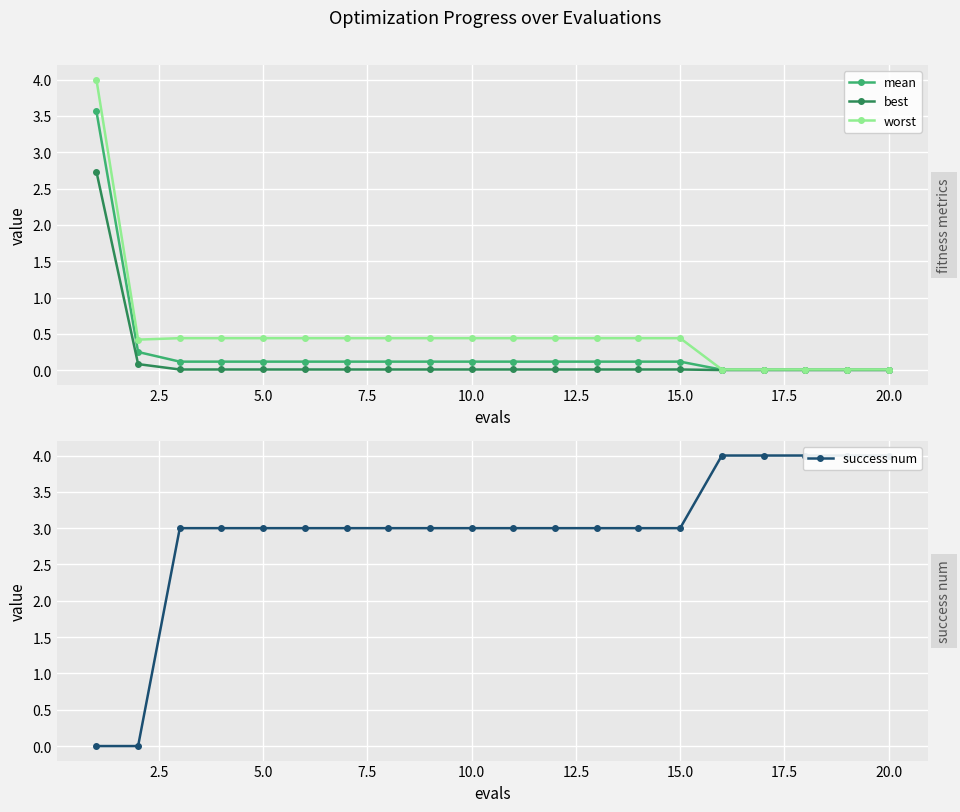

The mean series shows 0.1 at 10.0. True or false?

True